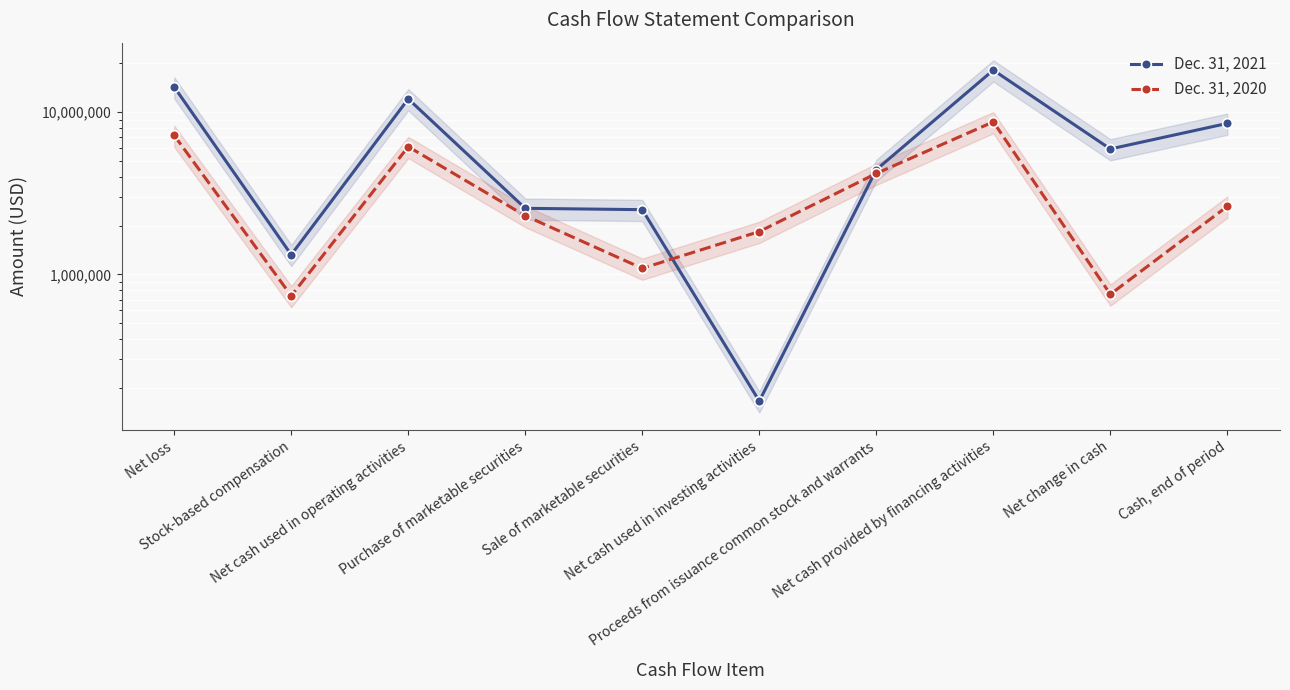

True or false: Dec. 31, 2020 and Dec. 31, 2021 intersect in this chart.

True